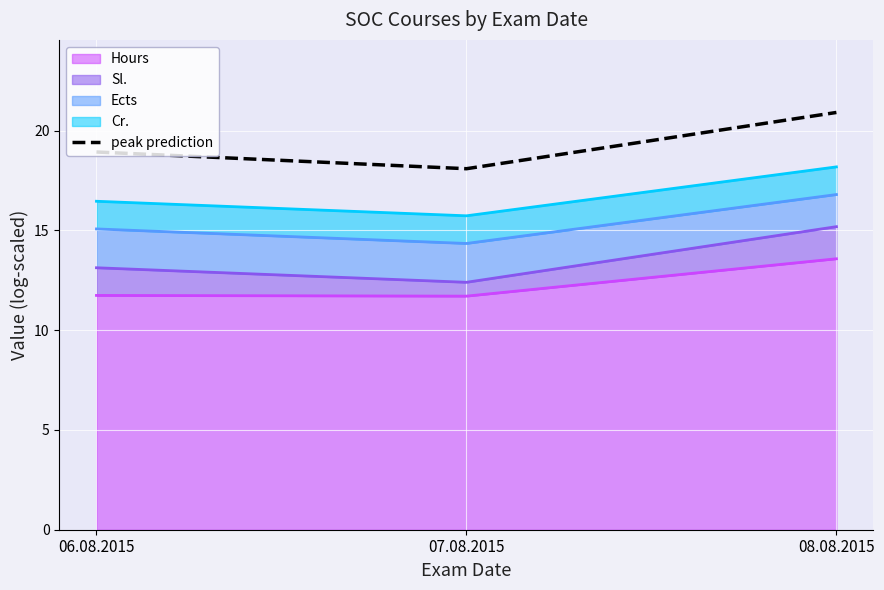

List the labels in order of value, largest first.

08.08.2015, 06.08.2015, 07.08.2015